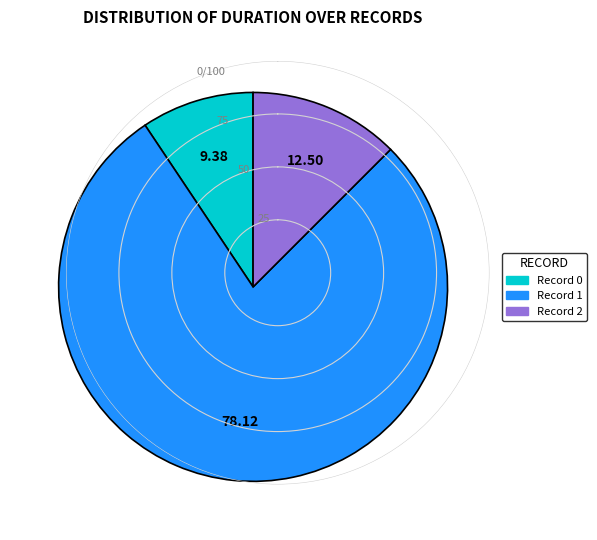

Combined, do Record 0 and Record 1 account for over 50%?

Yes